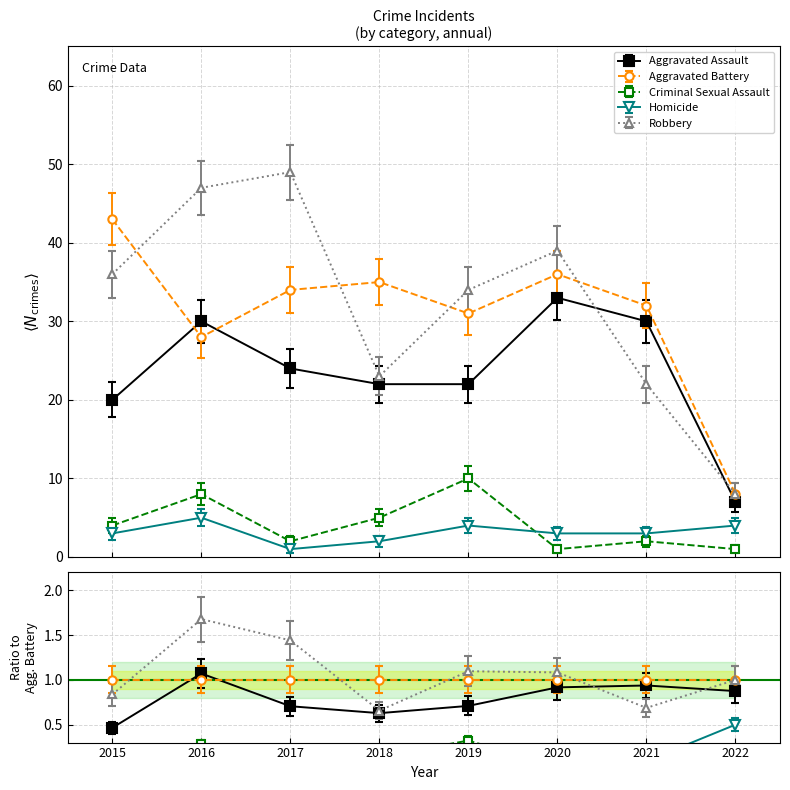

What is the spread (max minus min) of values at 2018?

33